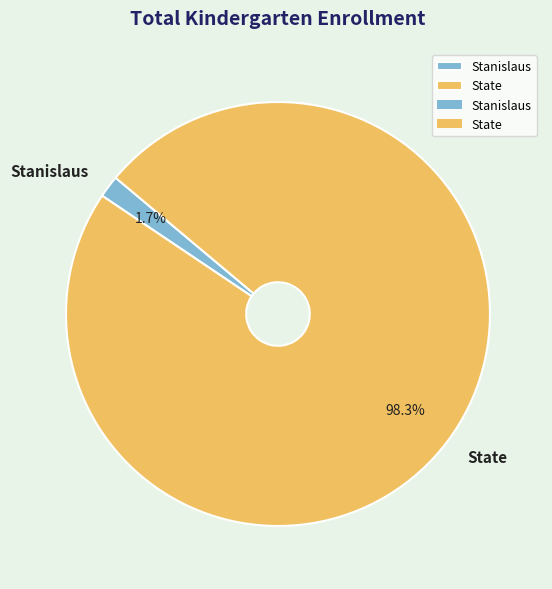

Which slice represents more than half of the pie?

State